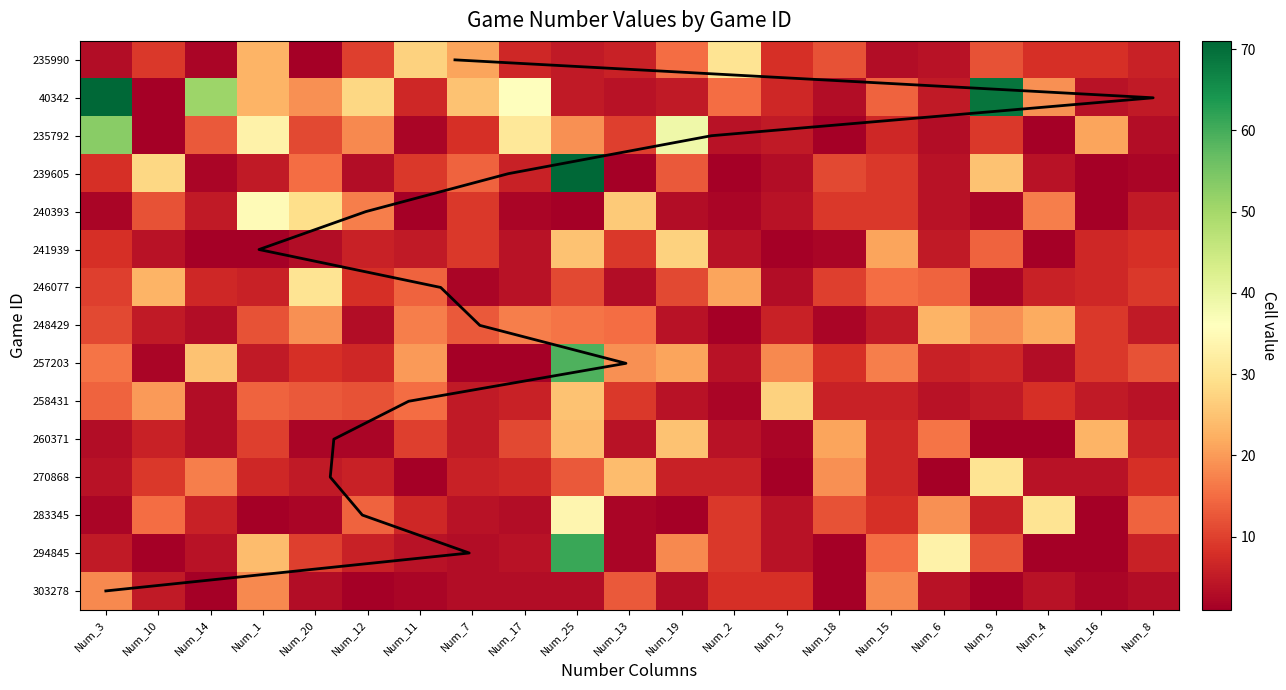

The value of 235990 at Num_18 is 17. True or false?

False